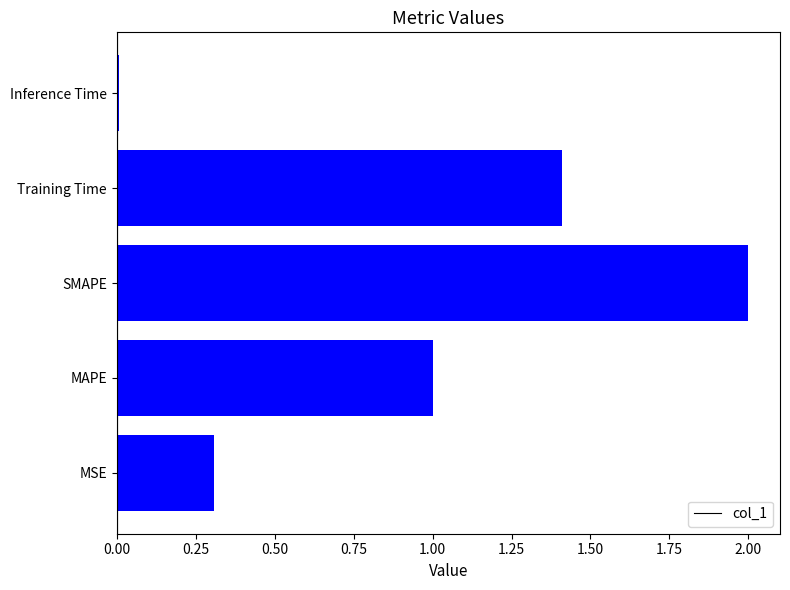

What is the average value?

0.9